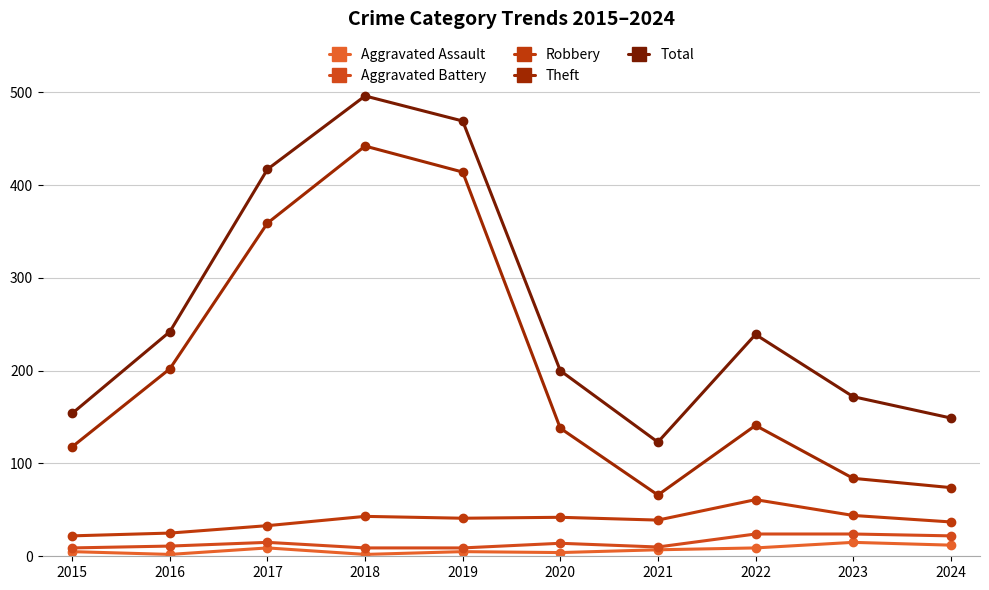

At which category is the sum across all series the highest?

2018